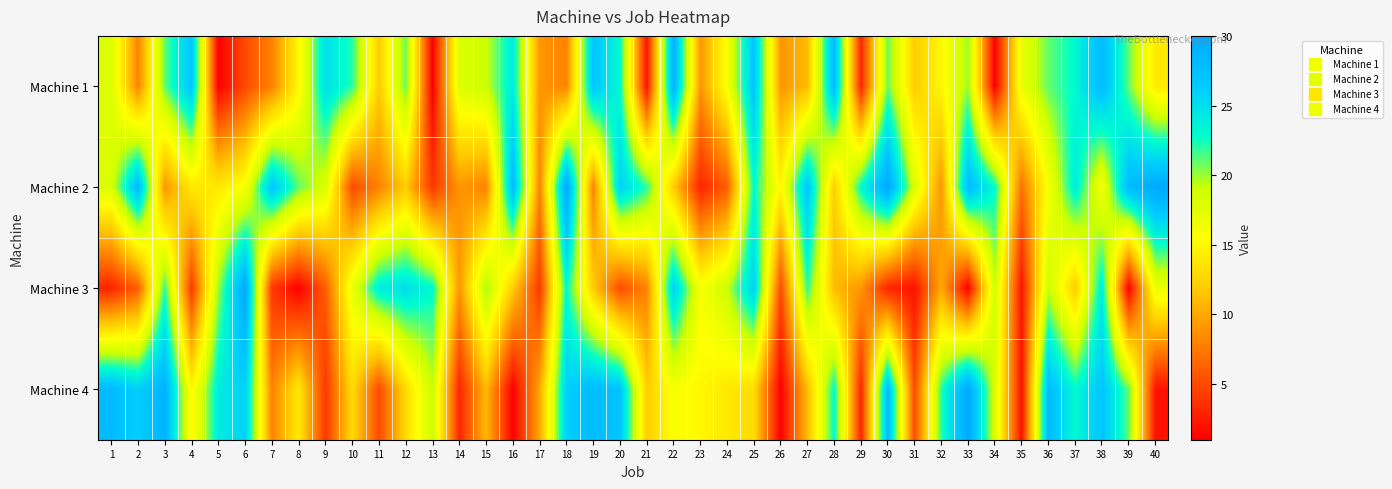

Which category has the highest value across all series?

18